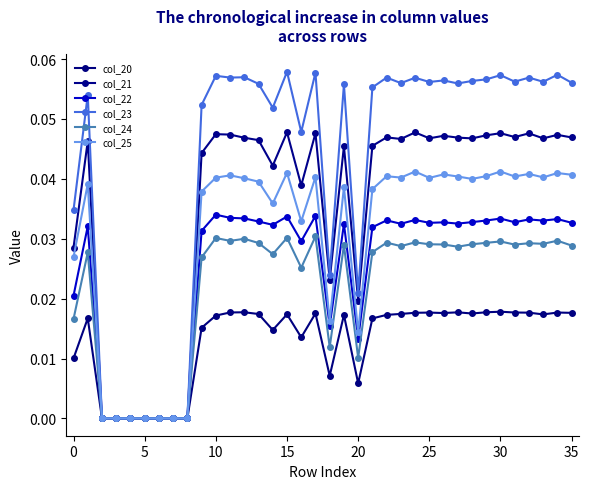

True or false: col_22 and col_23 cross at least once.

False